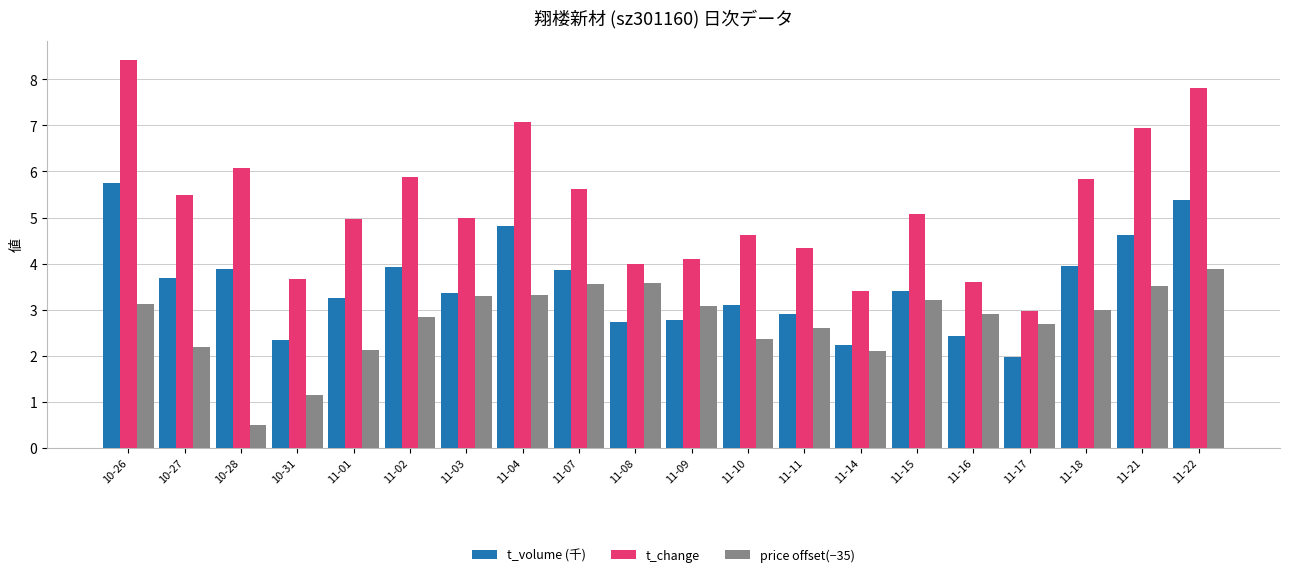

What is the smallest value displayed?

0.5